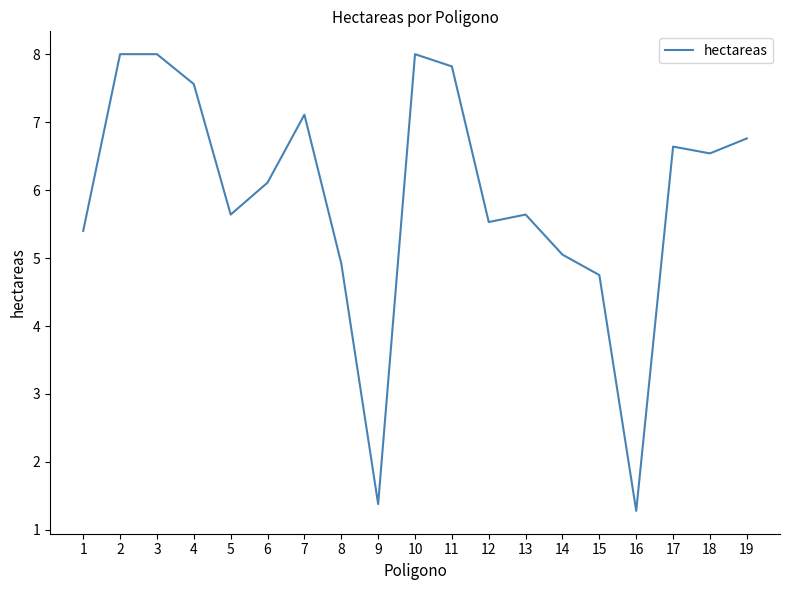

What is the minimum value shown in the chart?

1.3